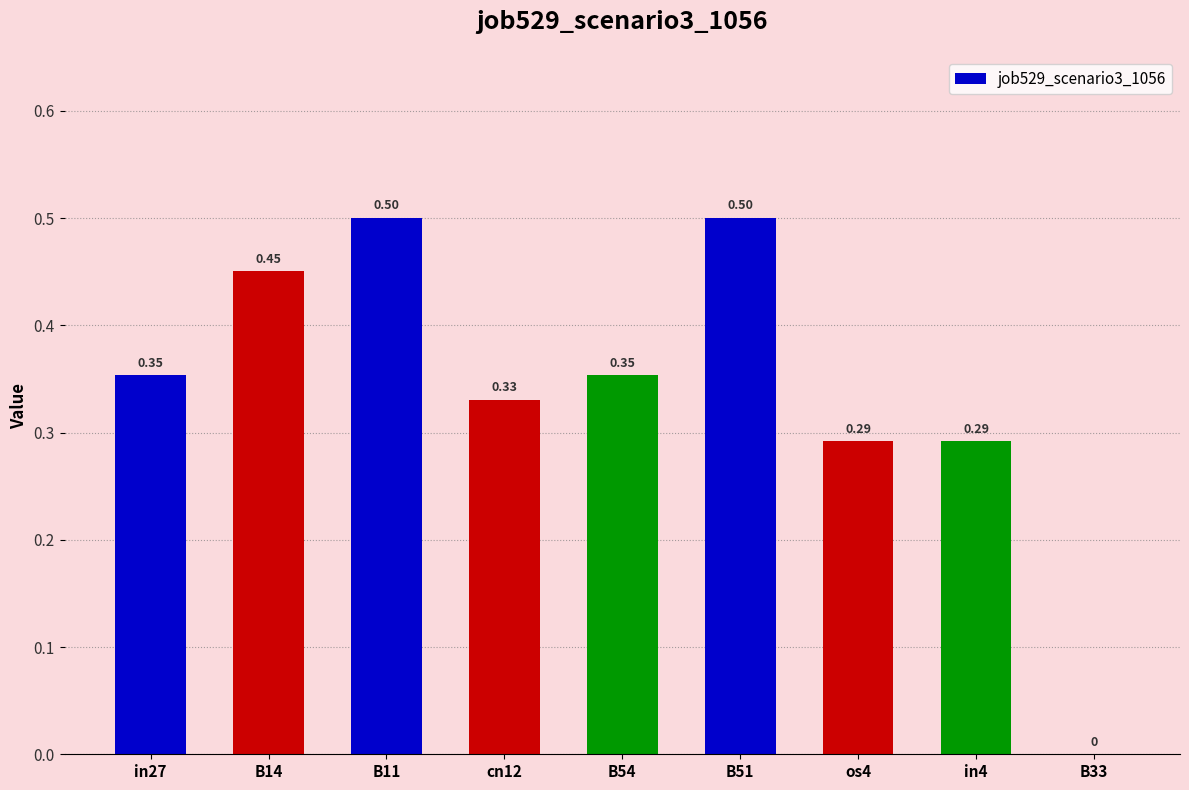

How many values are between 0 and 1?

9